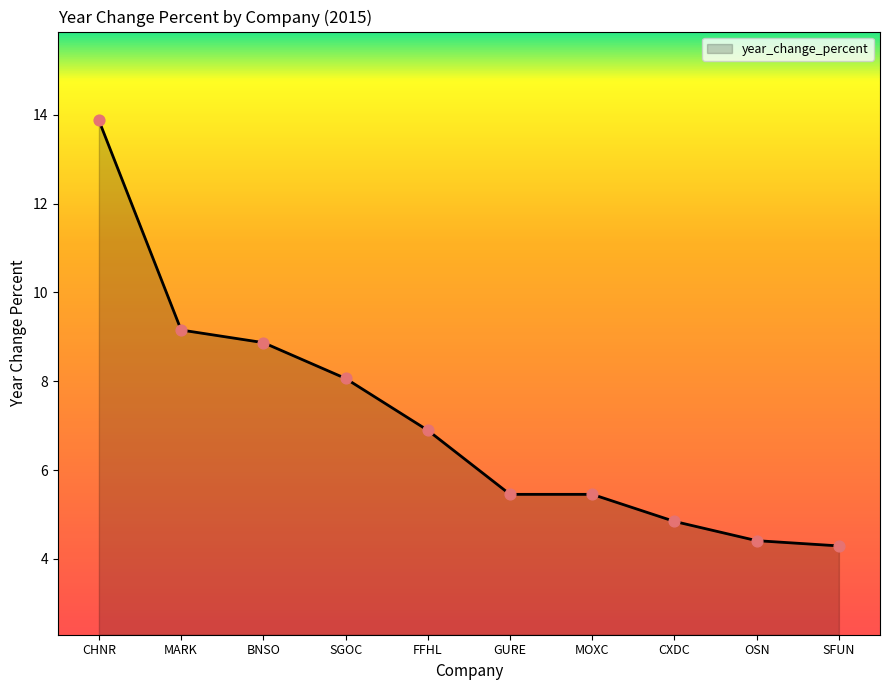

Approximately how many times larger is the value at CHNR compared to BNSO?

1.6